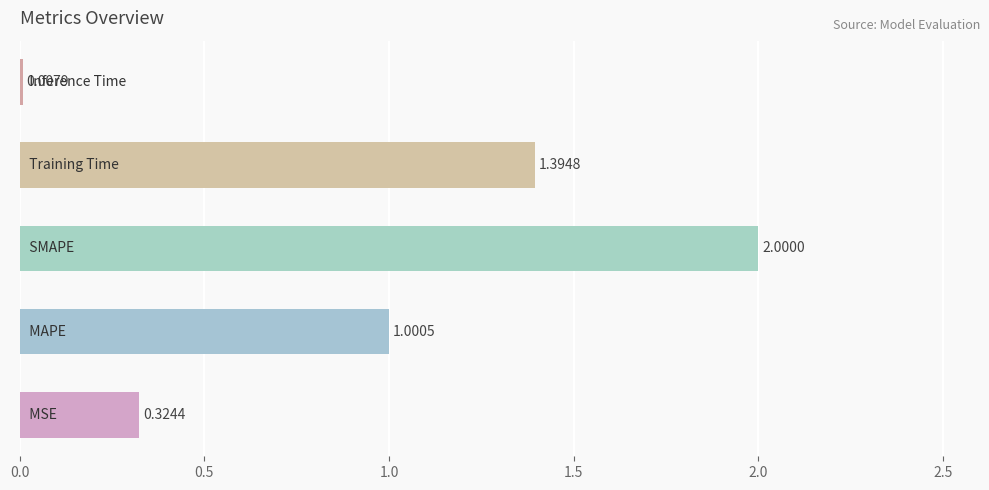

What is the difference between the maximum and minimum values?

2.0